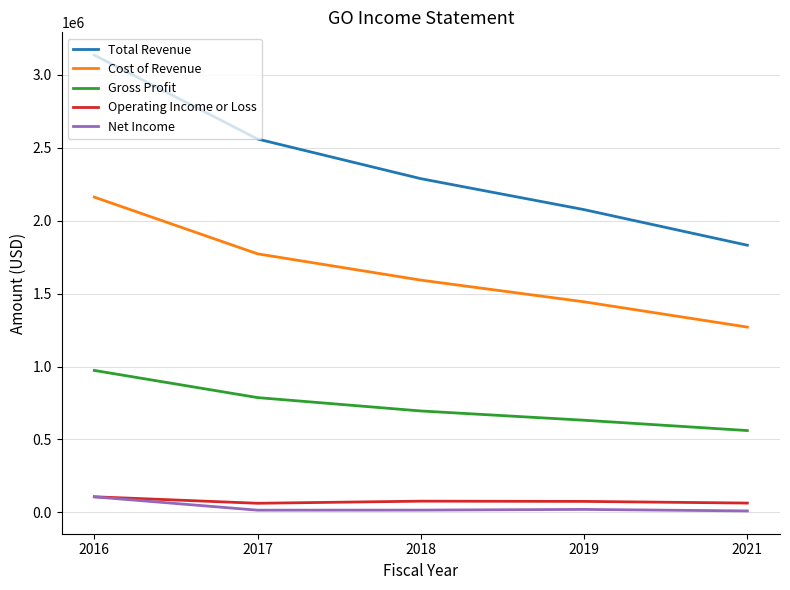

Which category has the highest value in the Total Revenue series?

2016